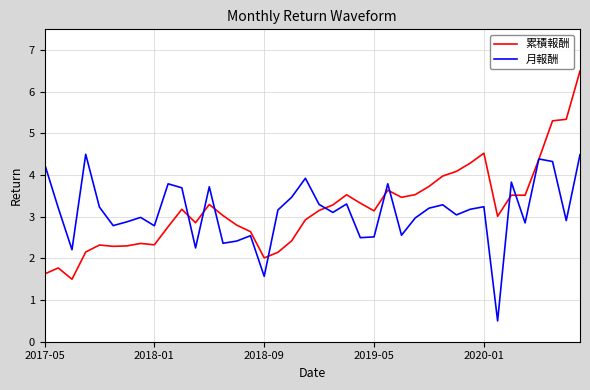

Which series has the widest spread of values?

累積報酬